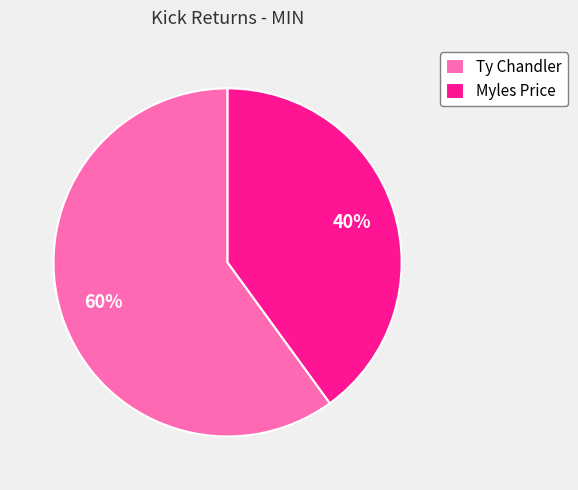

To the nearest percent, what is the combined percentage of Ty Chandler and Myles Price?

100%